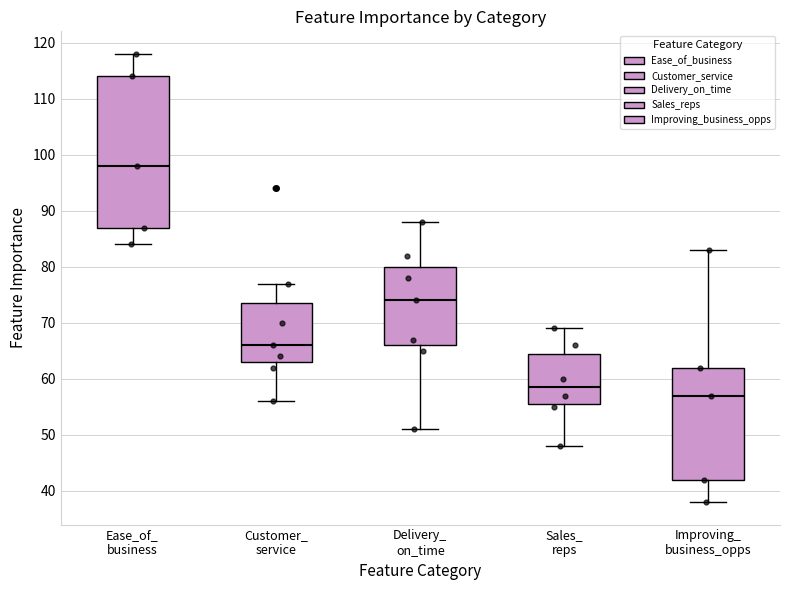

Which box is the tallest, from its lower edge to its upper edge?

Ease_of_ business